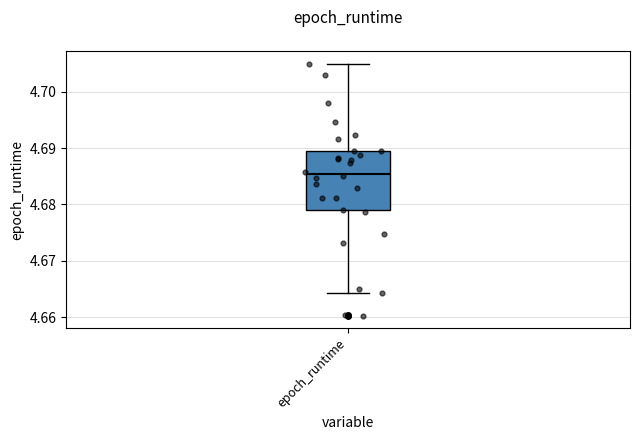

Where does the median line of the box for epoch_runtime sit on the y-axis? The values are not printed on the chart, so give them approximately, as read against the axis.

4.685